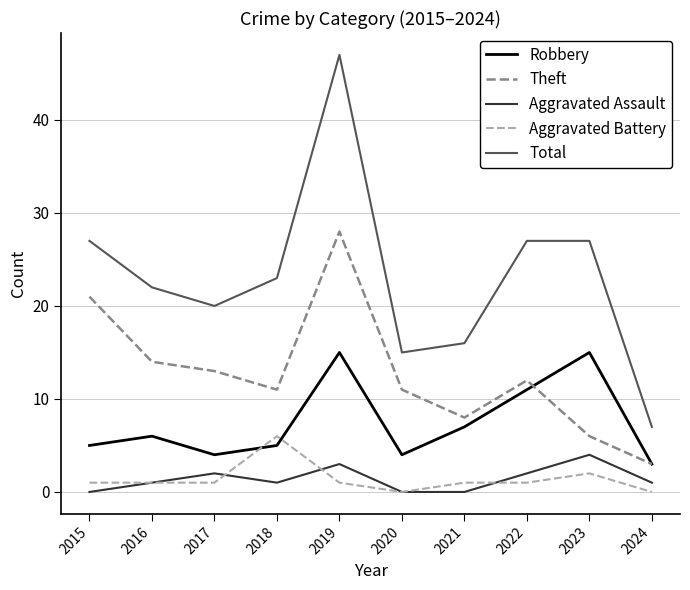

Which series has the widest spread of values?

Total